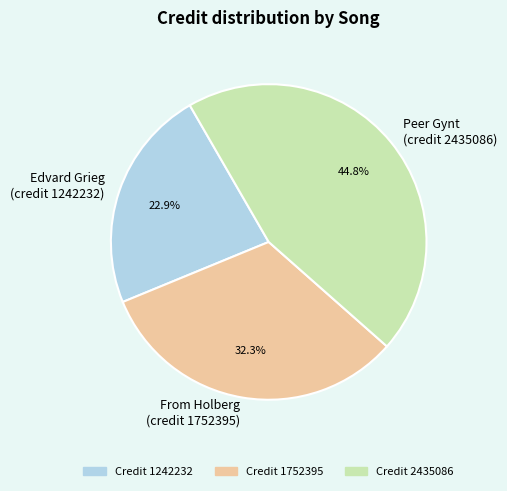

How many slices are in this pie chart?

3